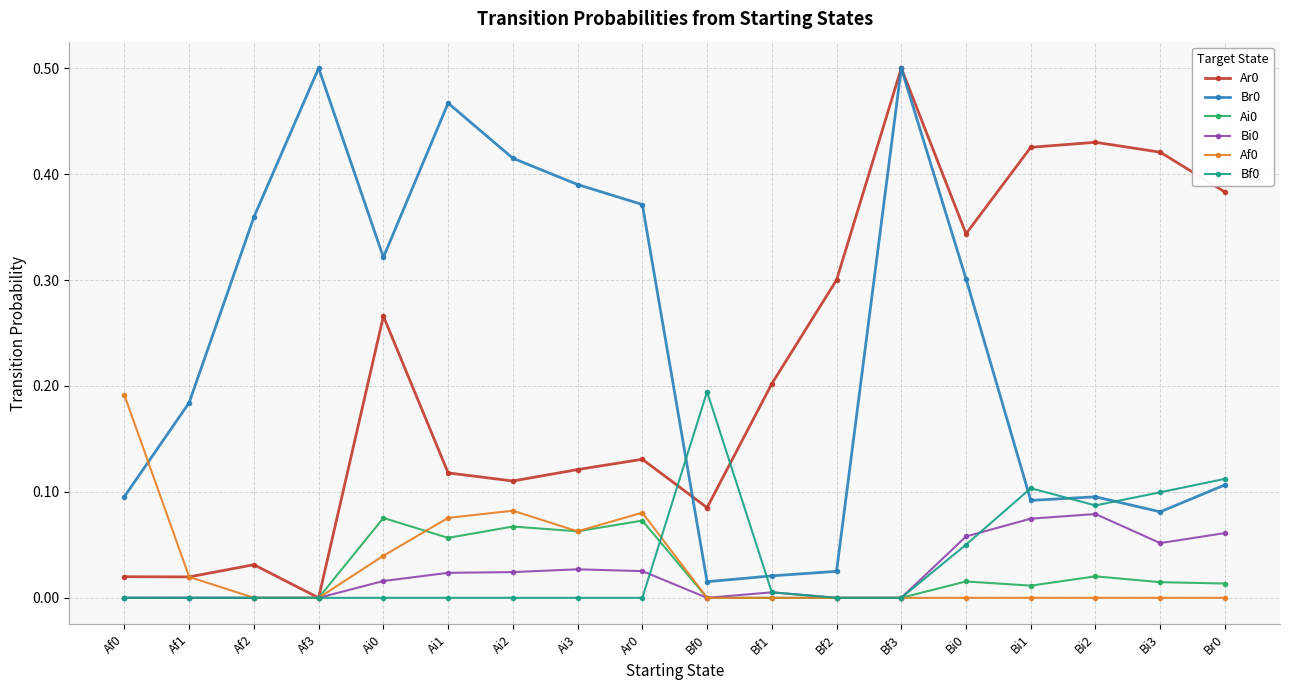

What is the label of the 17th point from the right?

Af1